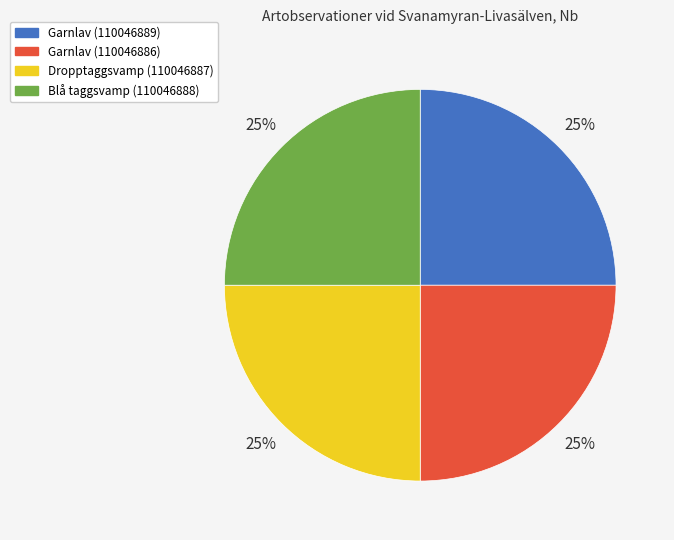

What is the ratio of the value at Garnlav (110046886) to the value at Blå taggsvamp (110046888)?

1.0